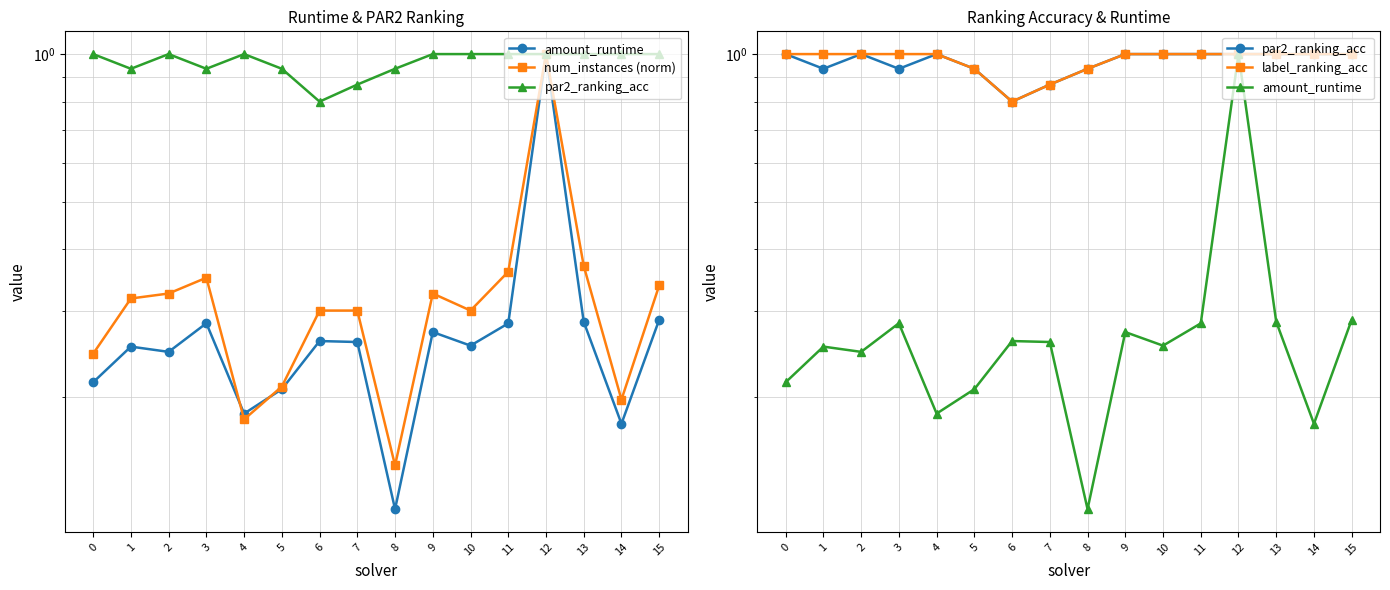

What is the value of the par2_ranking_acc point at the 5th from the left?

1.0